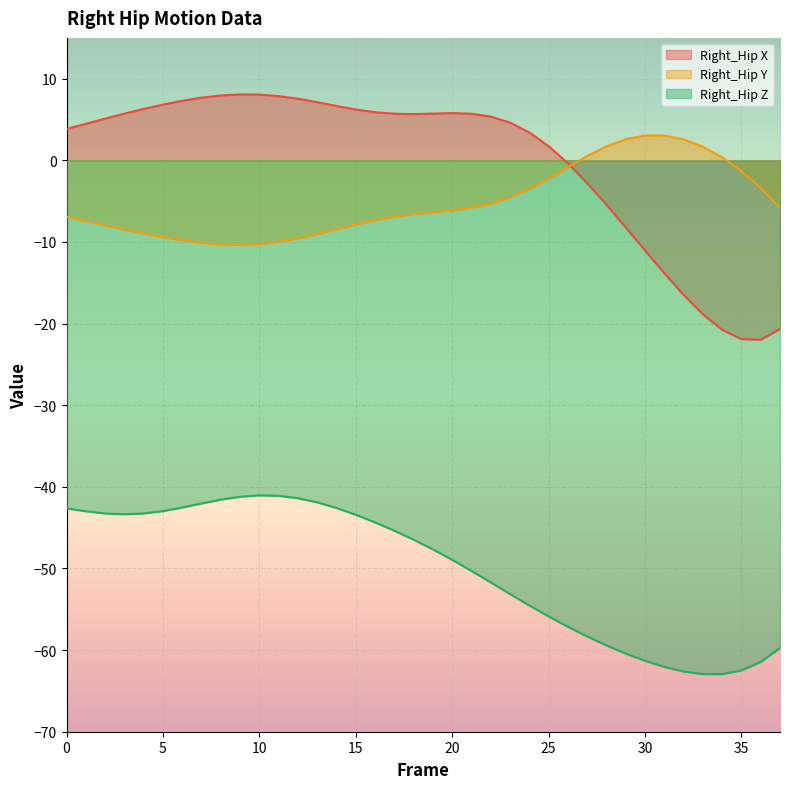

What is the total value across all series at 34?

-83.3